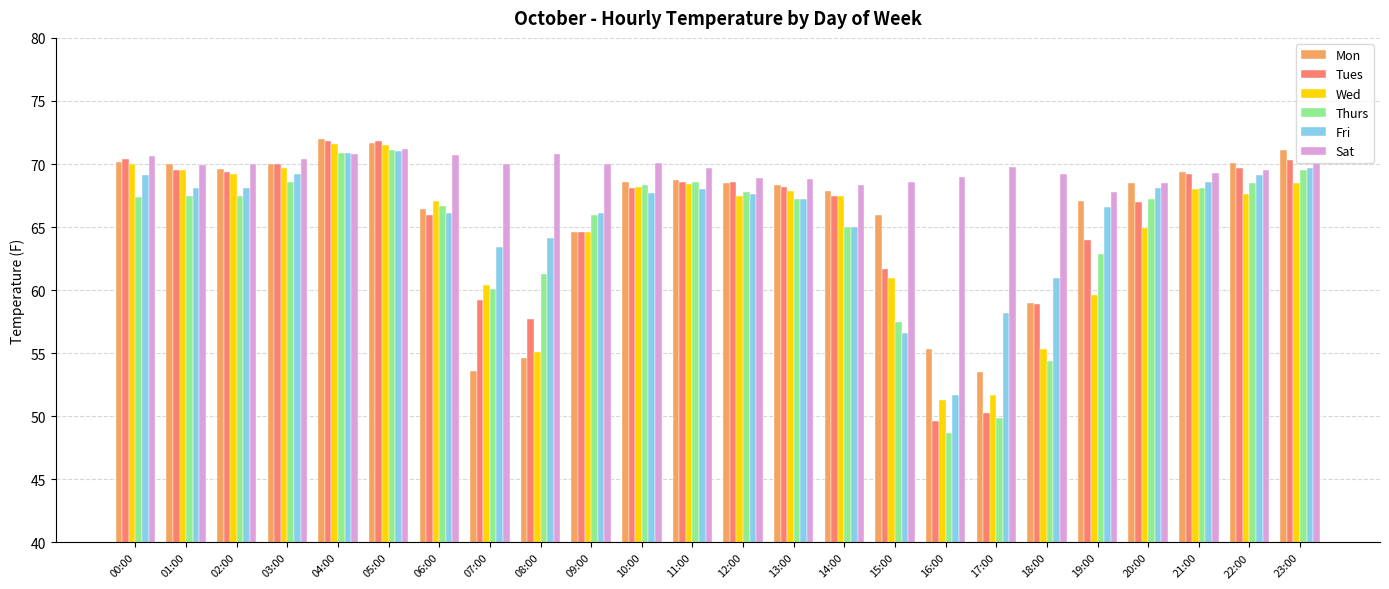

Is the value of Thurs at 11:00 greater than the value of Sat at 03:00?

No